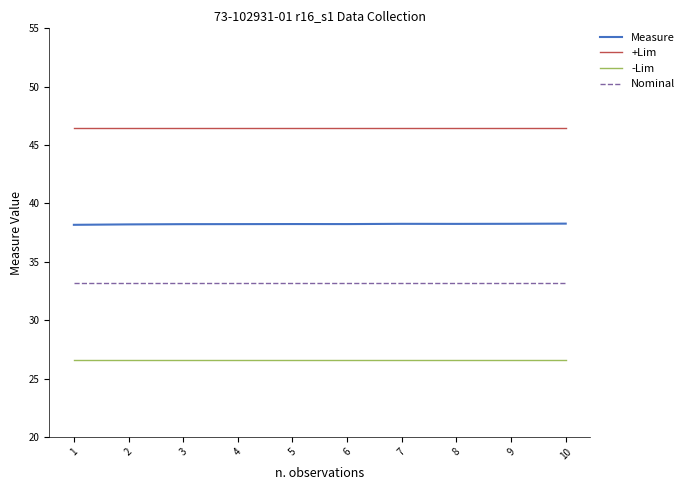

Rank the series at 8 from lowest to highest value.

-Lim, Nominal, Measure, +Lim